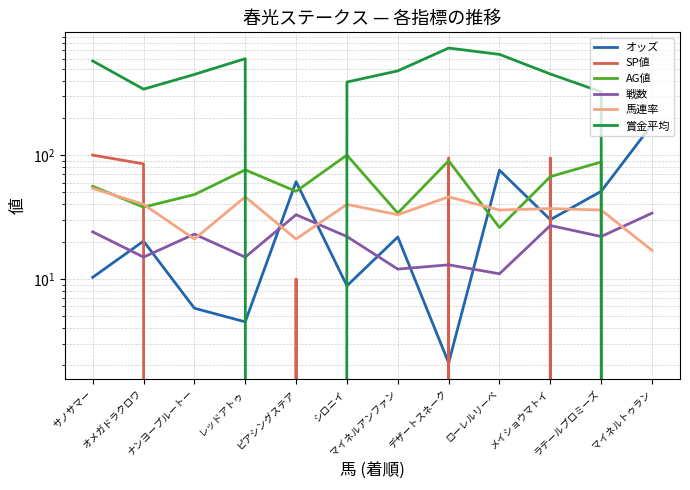

Where is 賞金平均 nearest to the value 366?

シロニイ